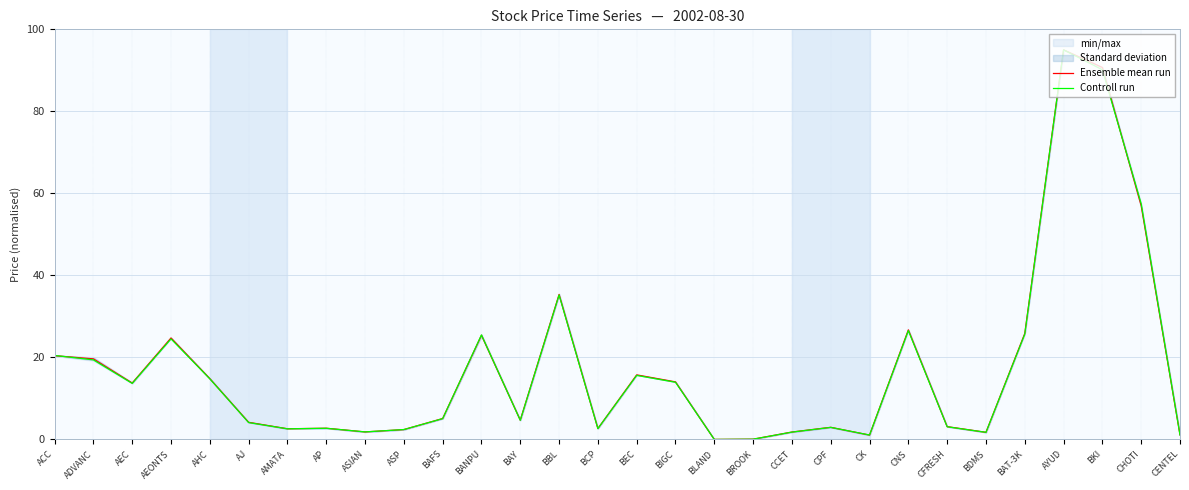

Which series has the largest total across all categories?

Ensemble mean run